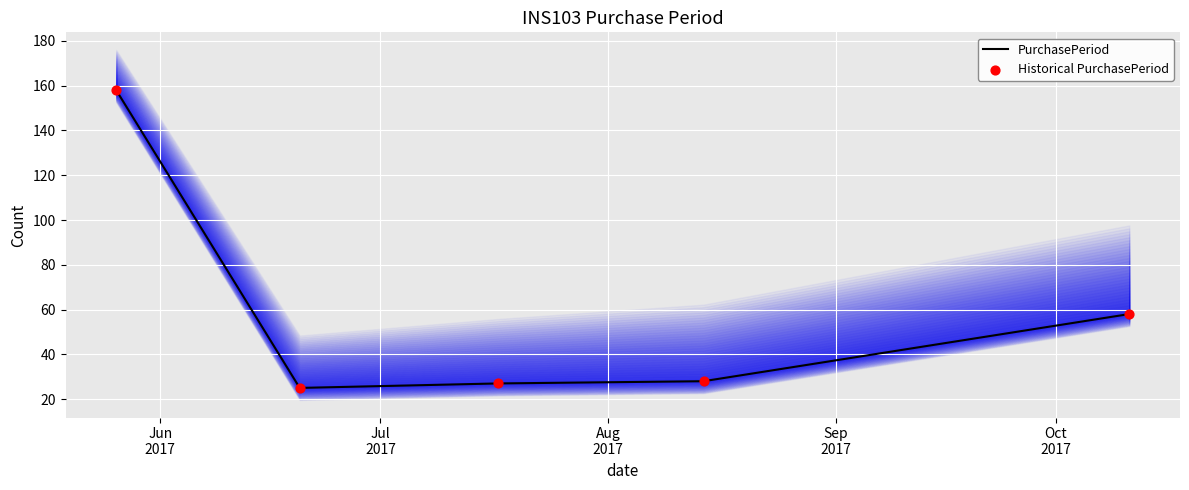

What is the total value across all series at Jul
2017?

50